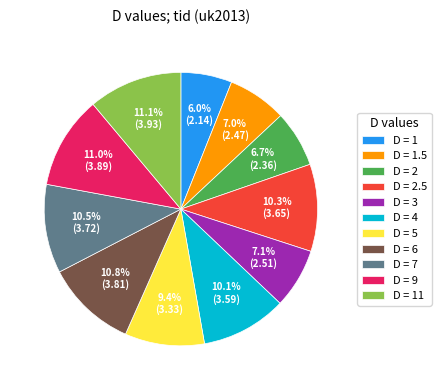

Combined, do D = 1 and D = 6 account for over 50%?

No